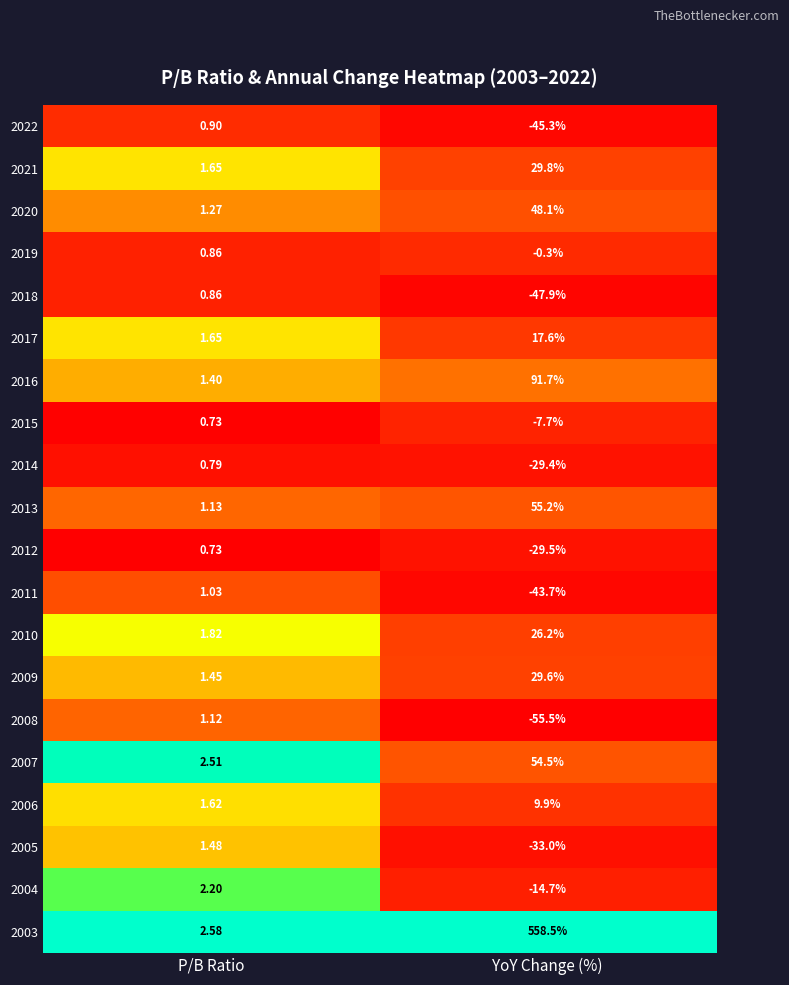

At which label is 2004 closest to -6?

P/B Ratio